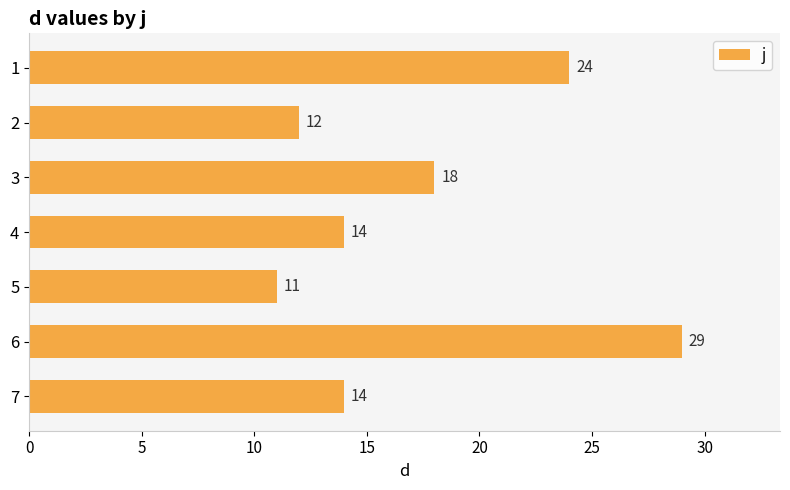

What is the difference between the values at 5 and 4?

3